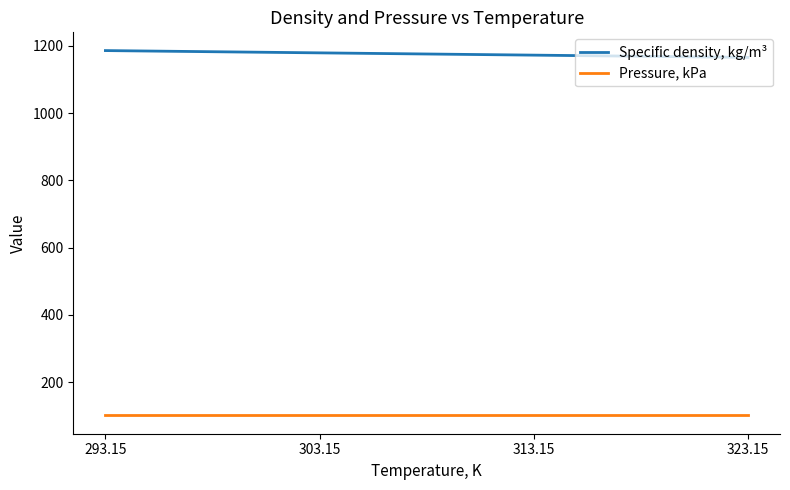

At how many categories does at least one series exceed 789?

4